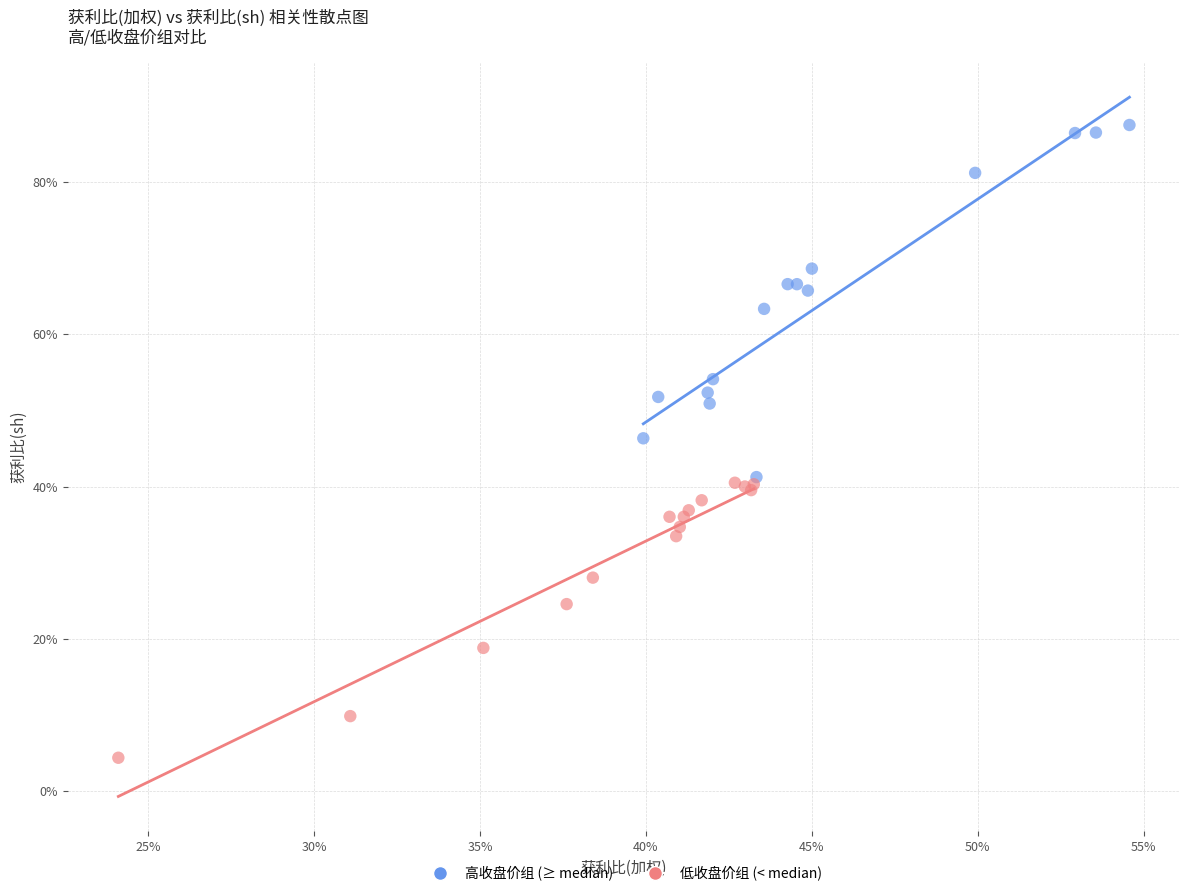

Which series has the widest spread of Y values?

高收盘价组 (≥ median)